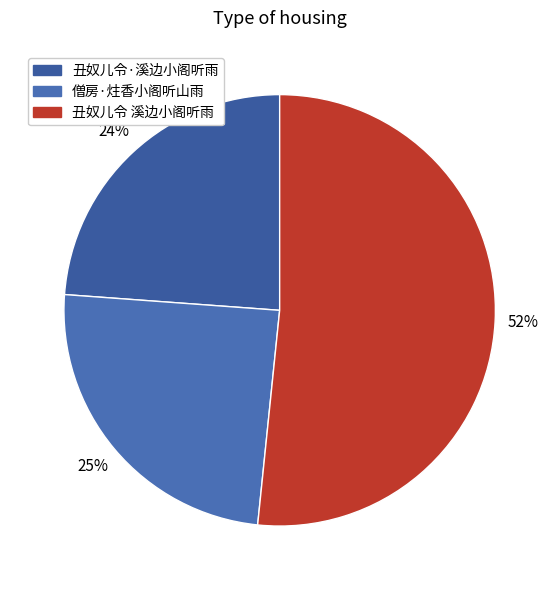

Which category has the smallest portion of the pie?

丑奴儿令·溪边小阁听雨